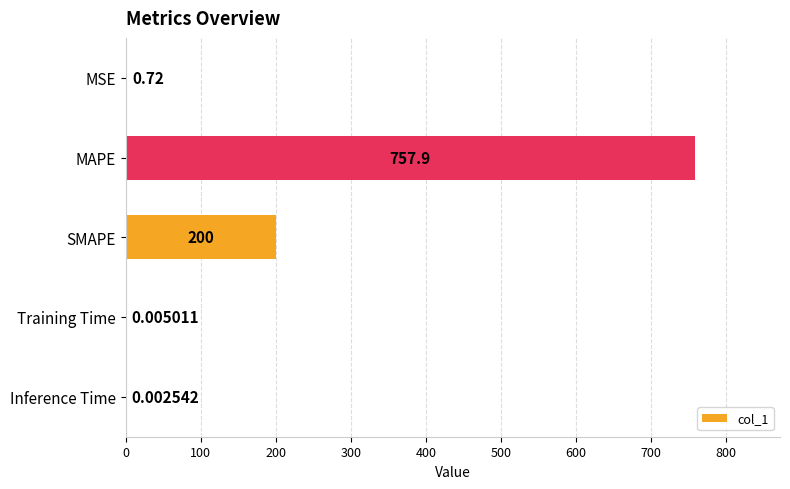

At which label is the value closest to 378?

SMAPE